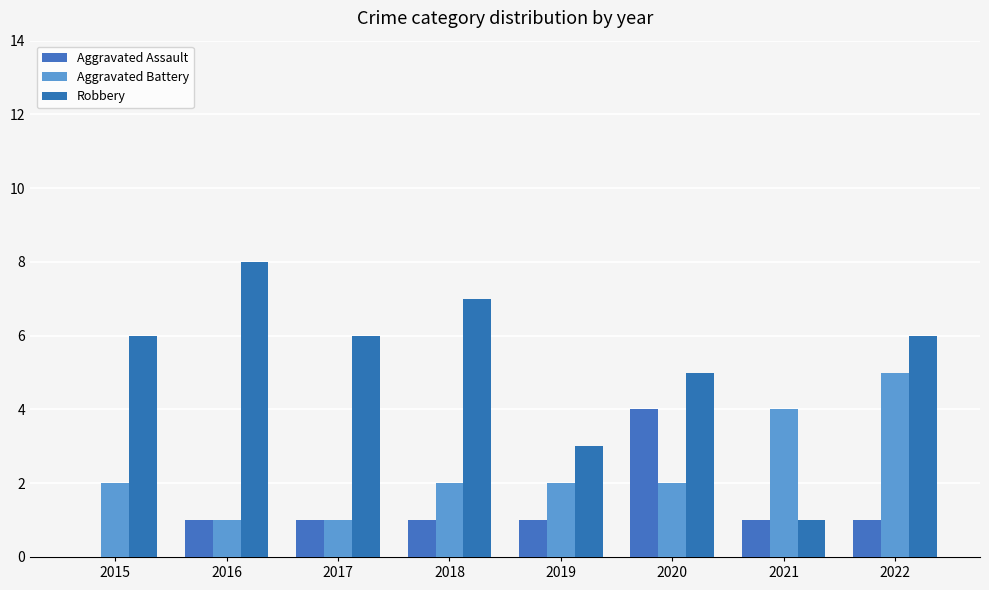

What are all the series names shown in the legend?

Aggravated Assault, Aggravated Battery, Robbery